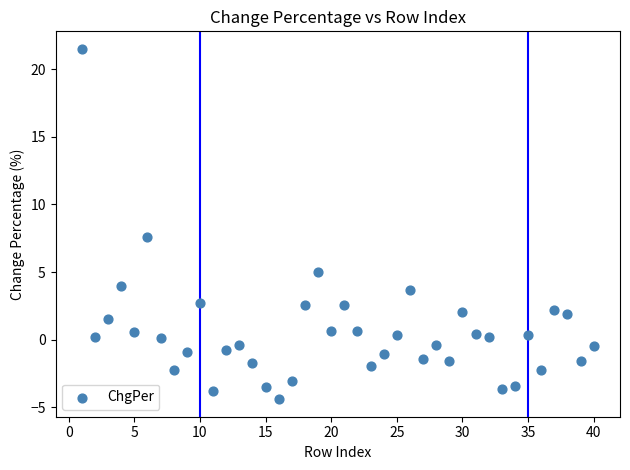

What Y value in the scatter plot is closest to 8?

7.6